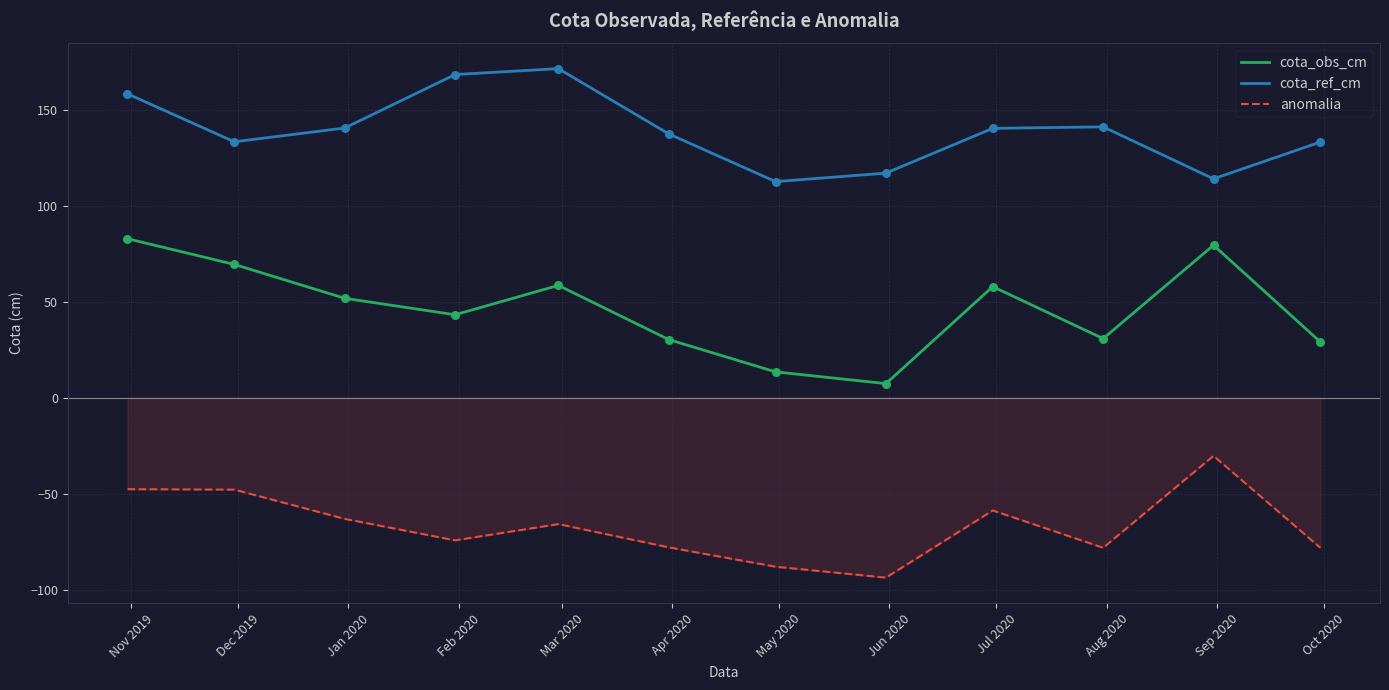

What are all the series names shown in the legend?

cota_obs_cm, cota_ref_cm, anomalia